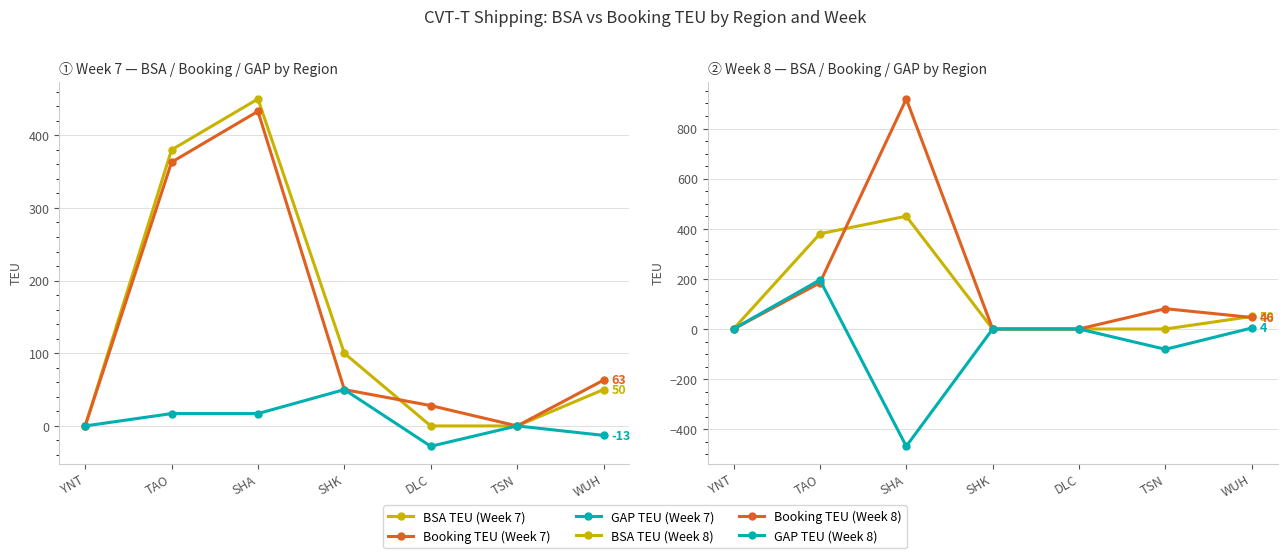

After their last crossing, which series has the higher values: BSA TEU (Week 8) or Booking TEU (Week 8)?

BSA TEU (Week 8)